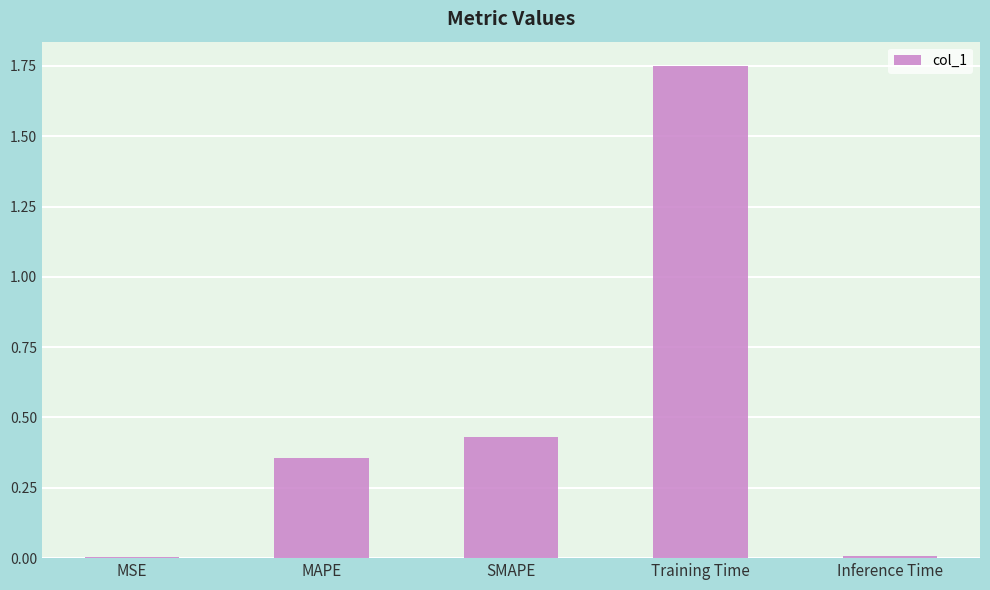

Which has a higher value, SMAPE or Inference Time?

SMAPE